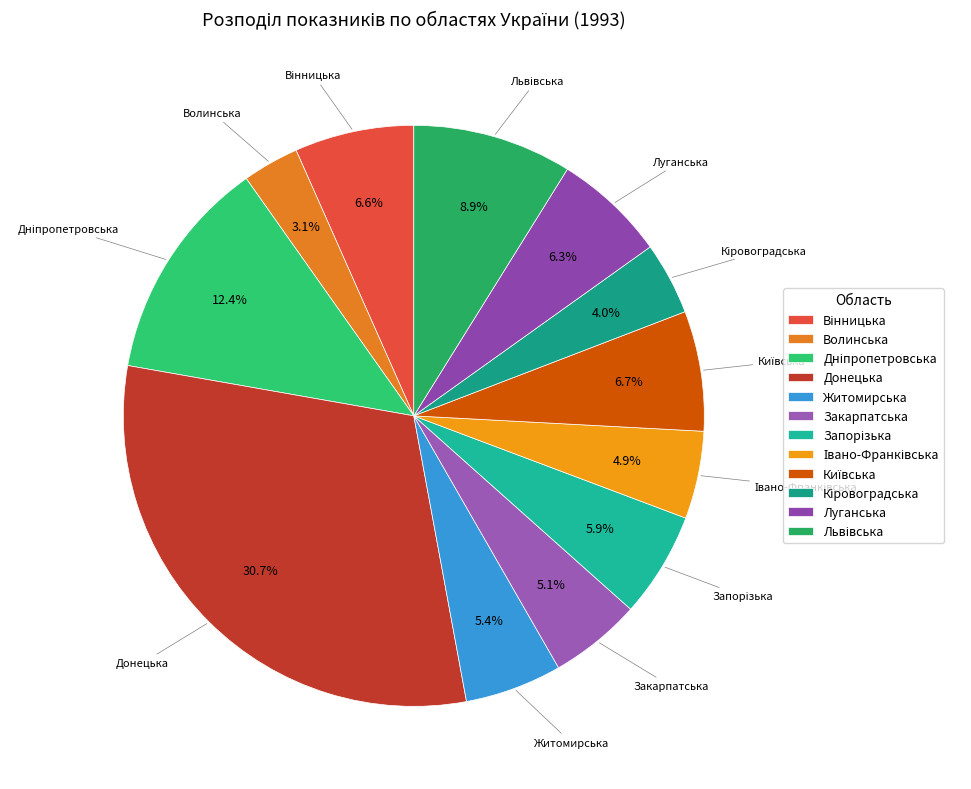

To the nearest percent, what percentage of the pie is Волинська?

3%